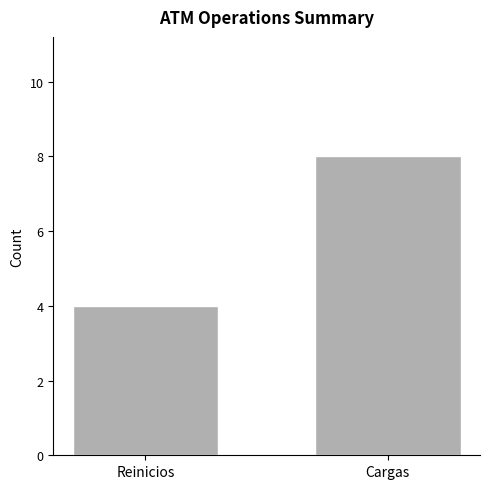

At which label is the value closest to 6?

Reinicios